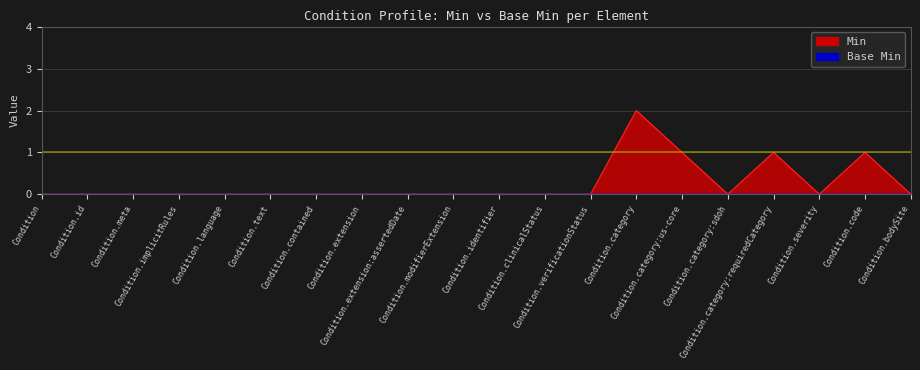

Where is the first local minimum?

Condition.category:sdoh